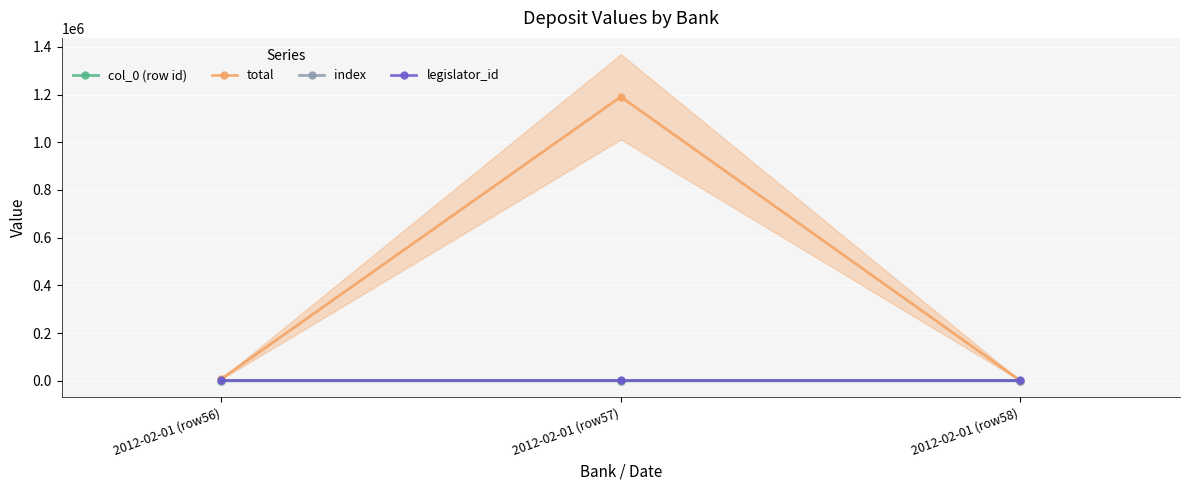

What is the difference between the total values at 2012-02-01 (row56) and 2012-02-01 (row57)?

1182318